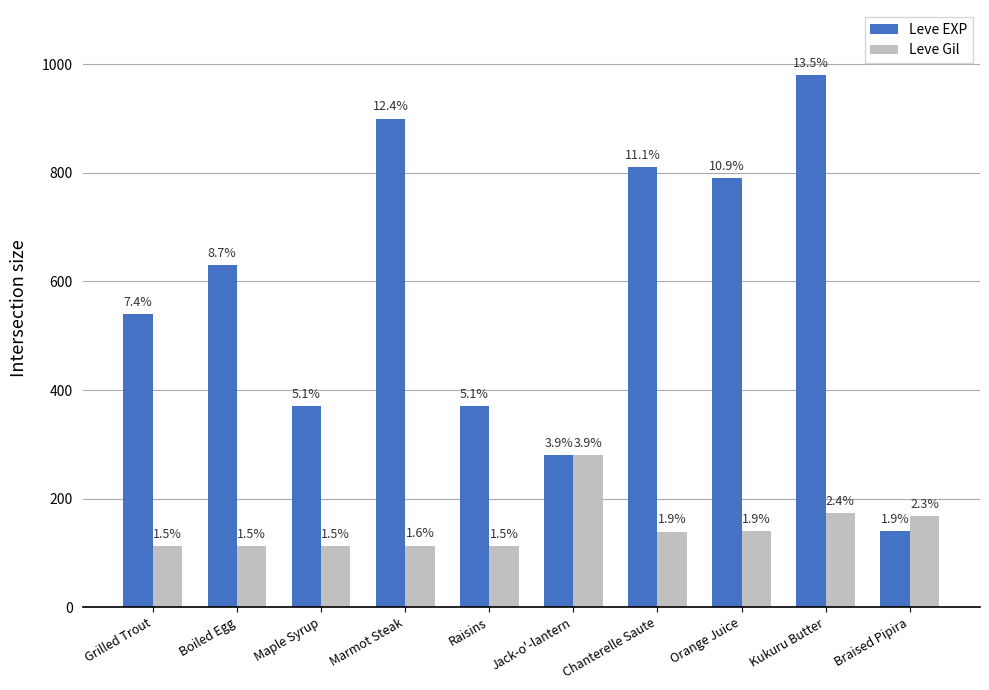

Which series has the largest range (max minus min)?

Leve EXP